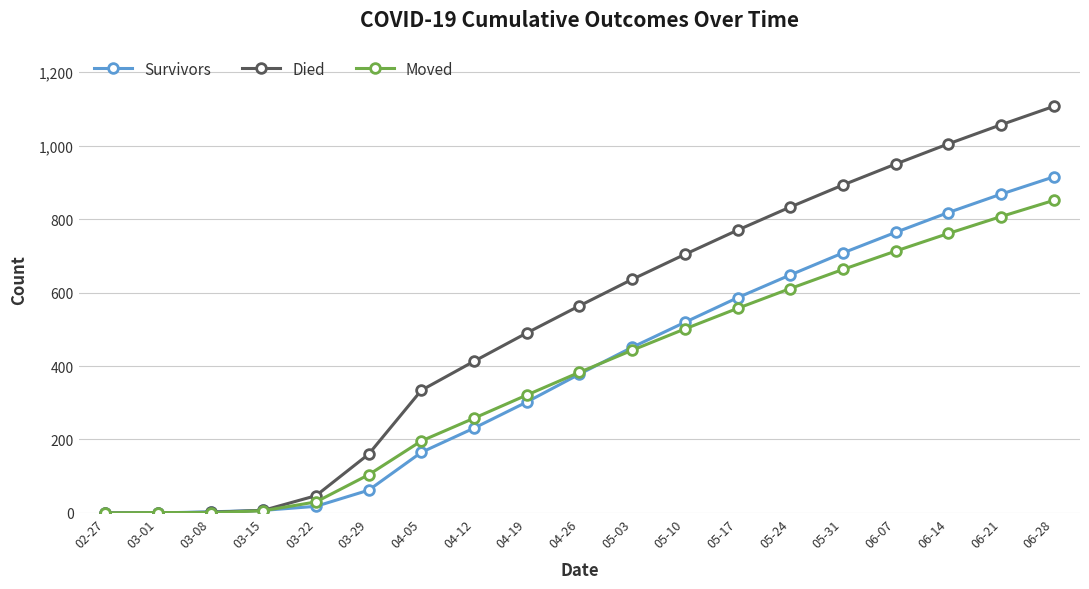

What is the value of the Moved point at the 16th from the left?

713